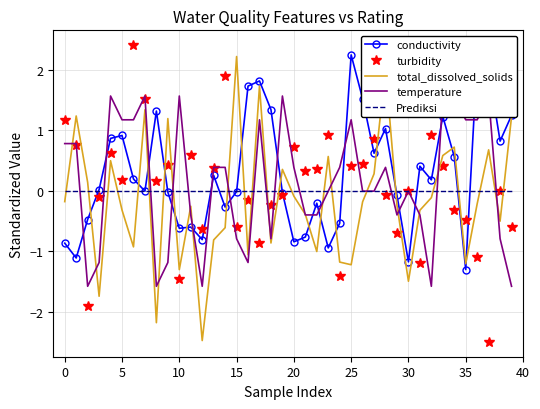

What is the lowest value of the conductivity series?

-1.3